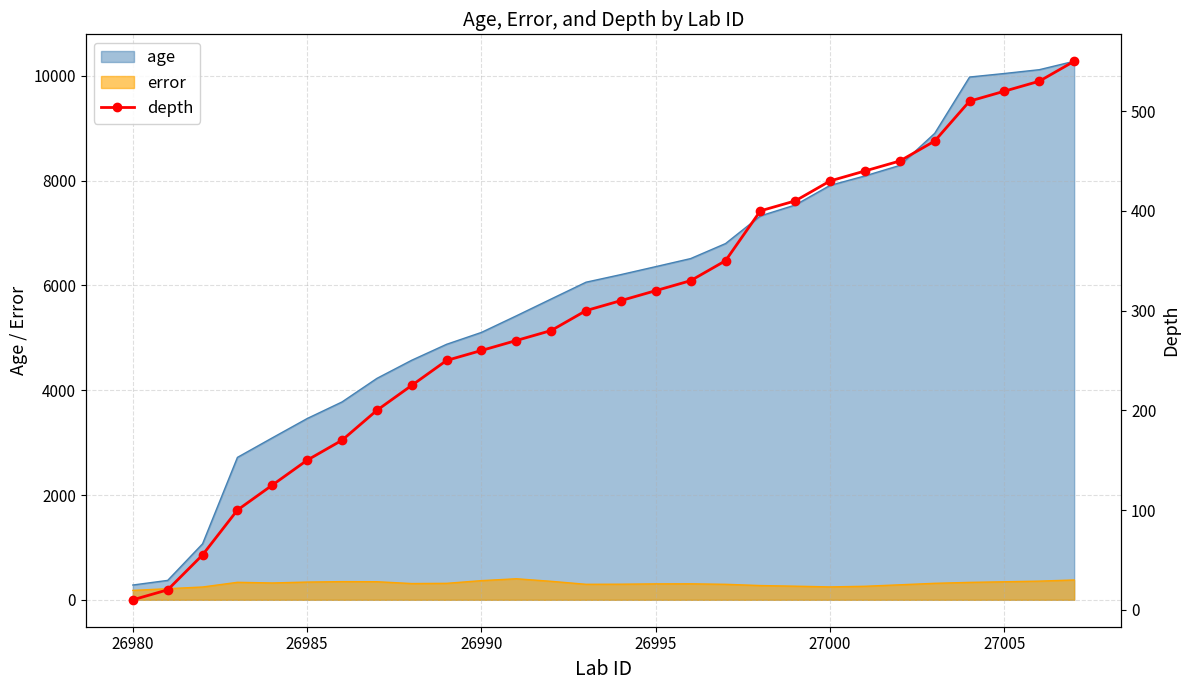

How many data points does each series have?

28